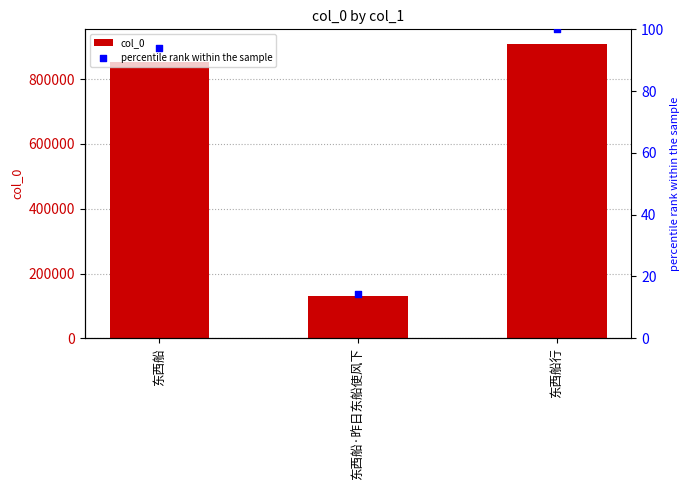

What is the total value across all series at 东西船·昨日东船使风下?

129446.2